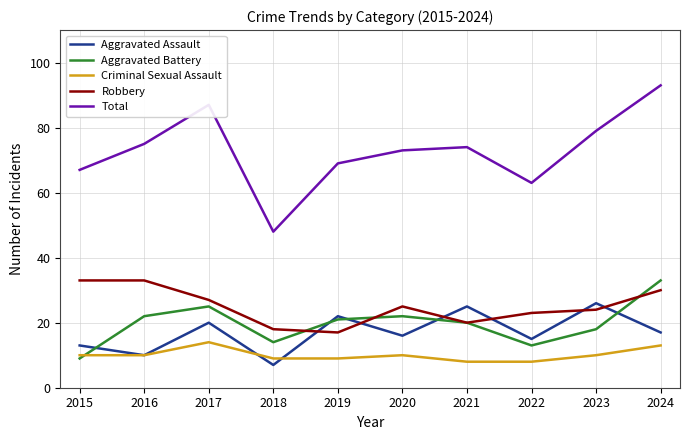

True or false: Aggravated Battery has more than 0 interior local peaks.

True